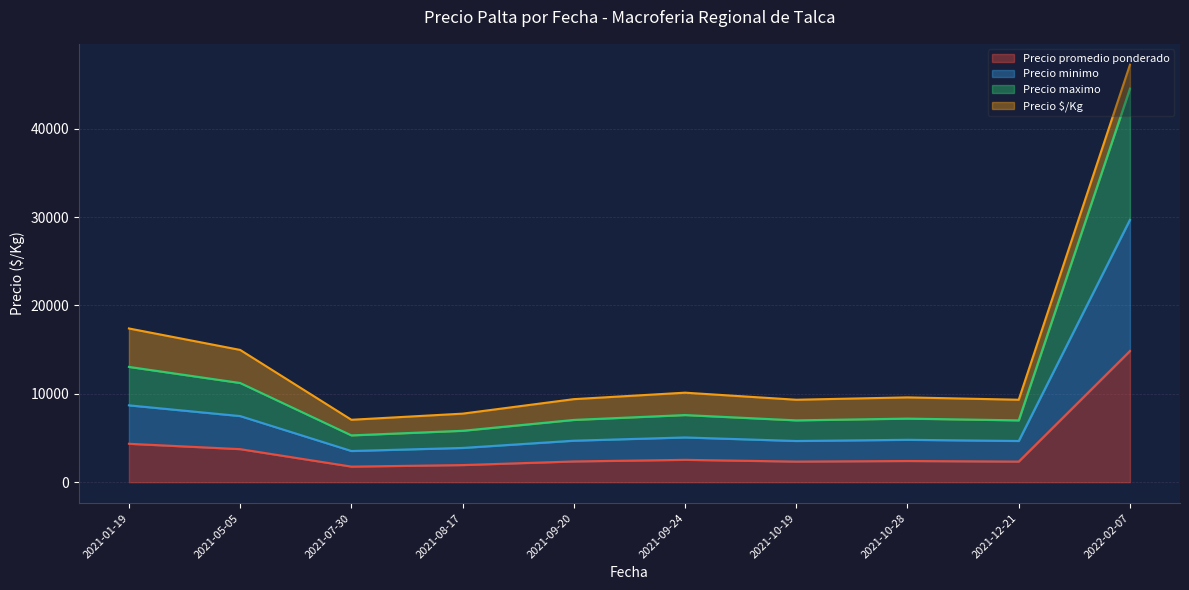

Is it true that Precio promedio ponderado equals 1201 at 2021-10-19?

False